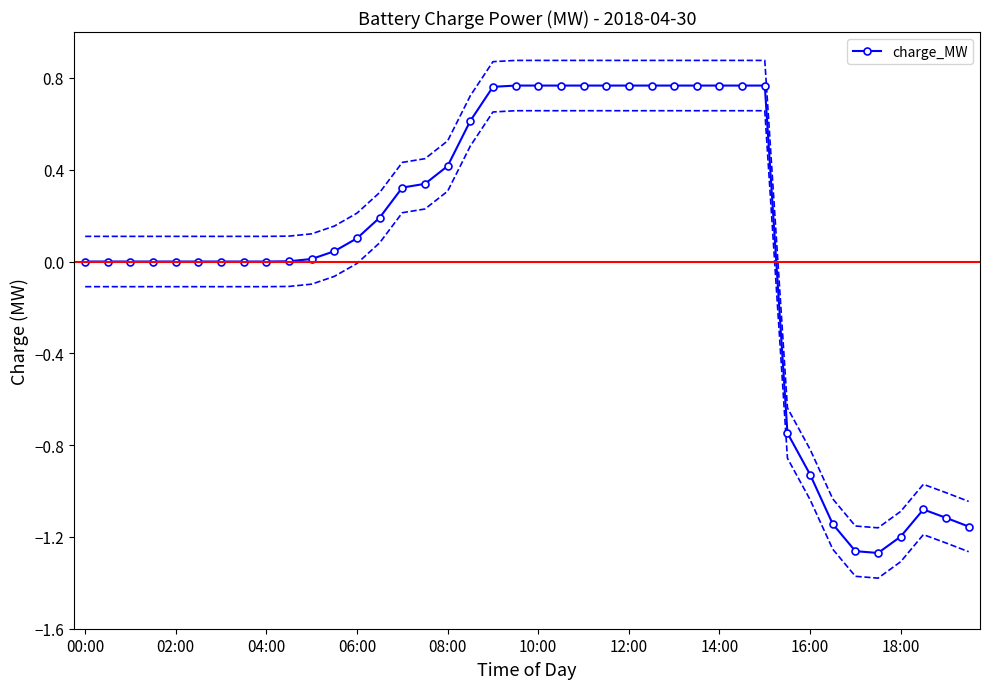

True or false: charge_MW has a value of 0.8 at 04:00.

False